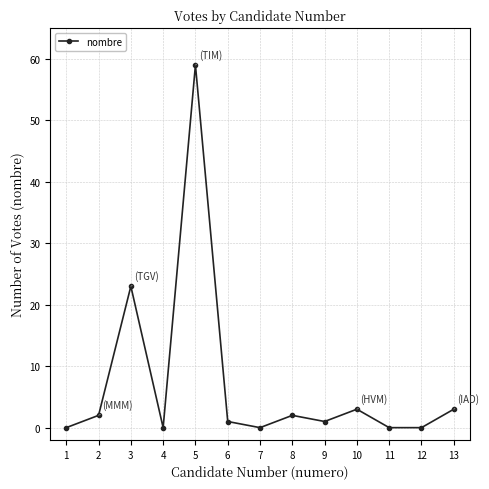

Count the number of categories in the chart.

13